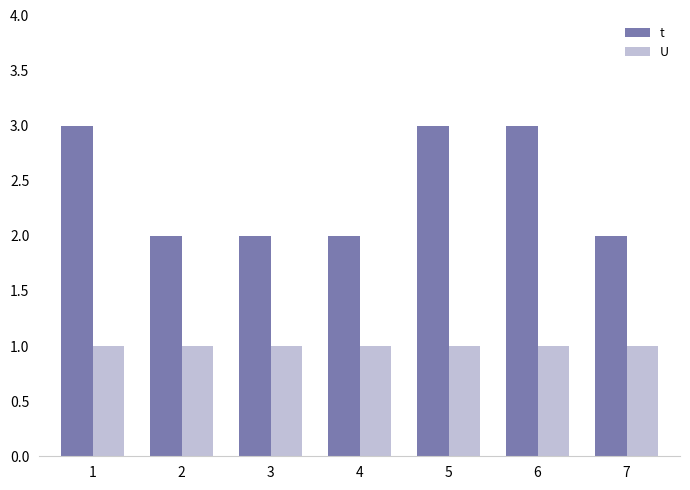

What is the approximate value of t at 6?

3